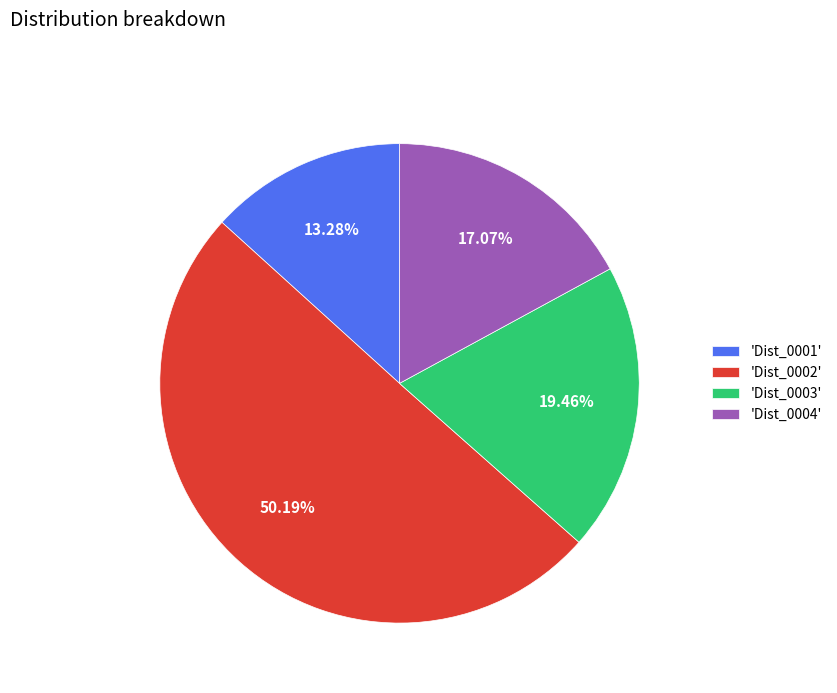

Rank the categories by value from lowest to highest.

'Dist_0001', 'Dist_0004', 'Dist_0003', 'Dist_0002'